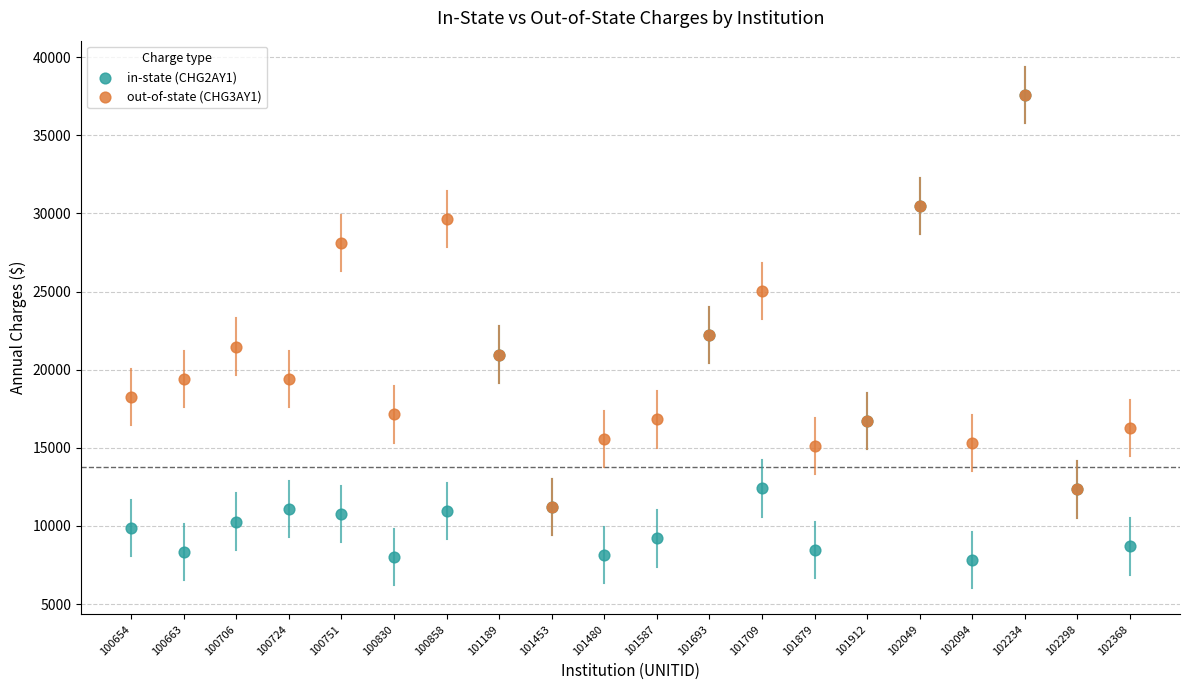

Which series has the widest spread of Y values?

in-state (CHG2AY1)